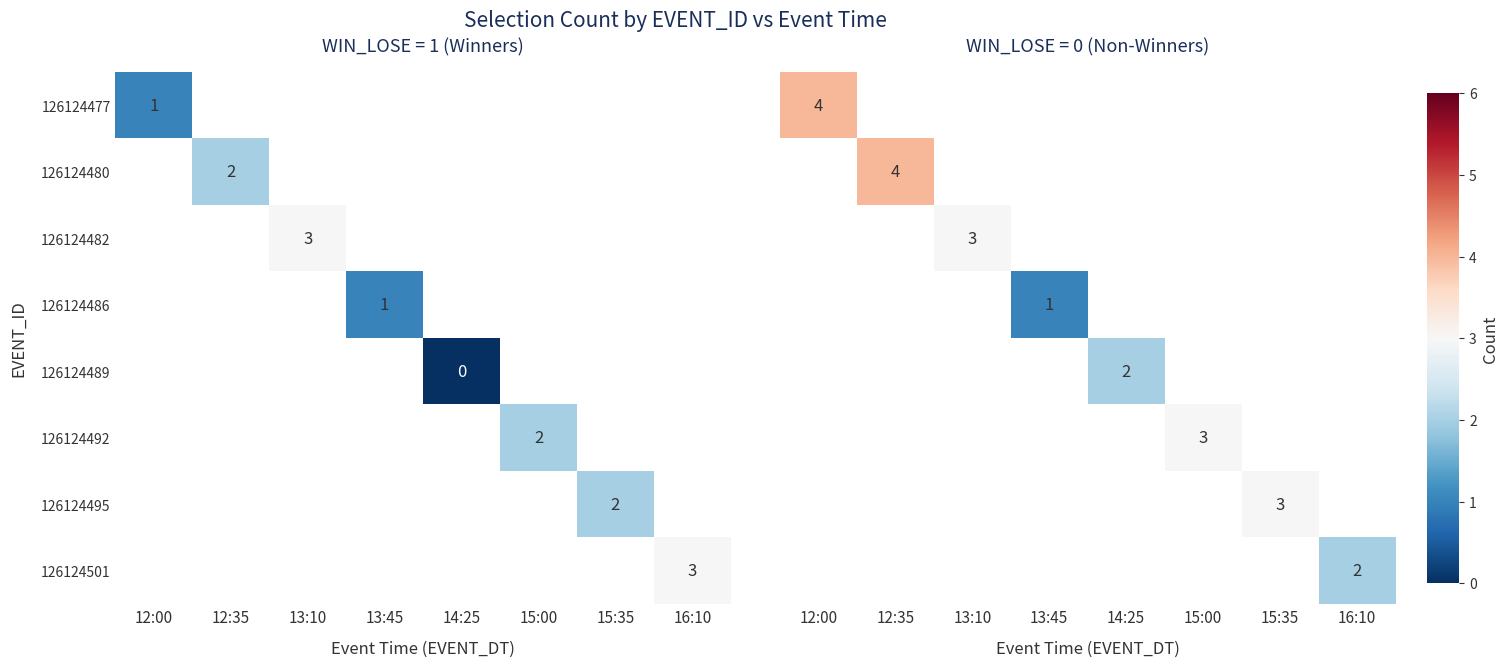

At 13:10, list the series in order from smallest to largest.

126124477, 126124480, 126124482, 126124486, 126124489, 126124492, 126124495, 126124501